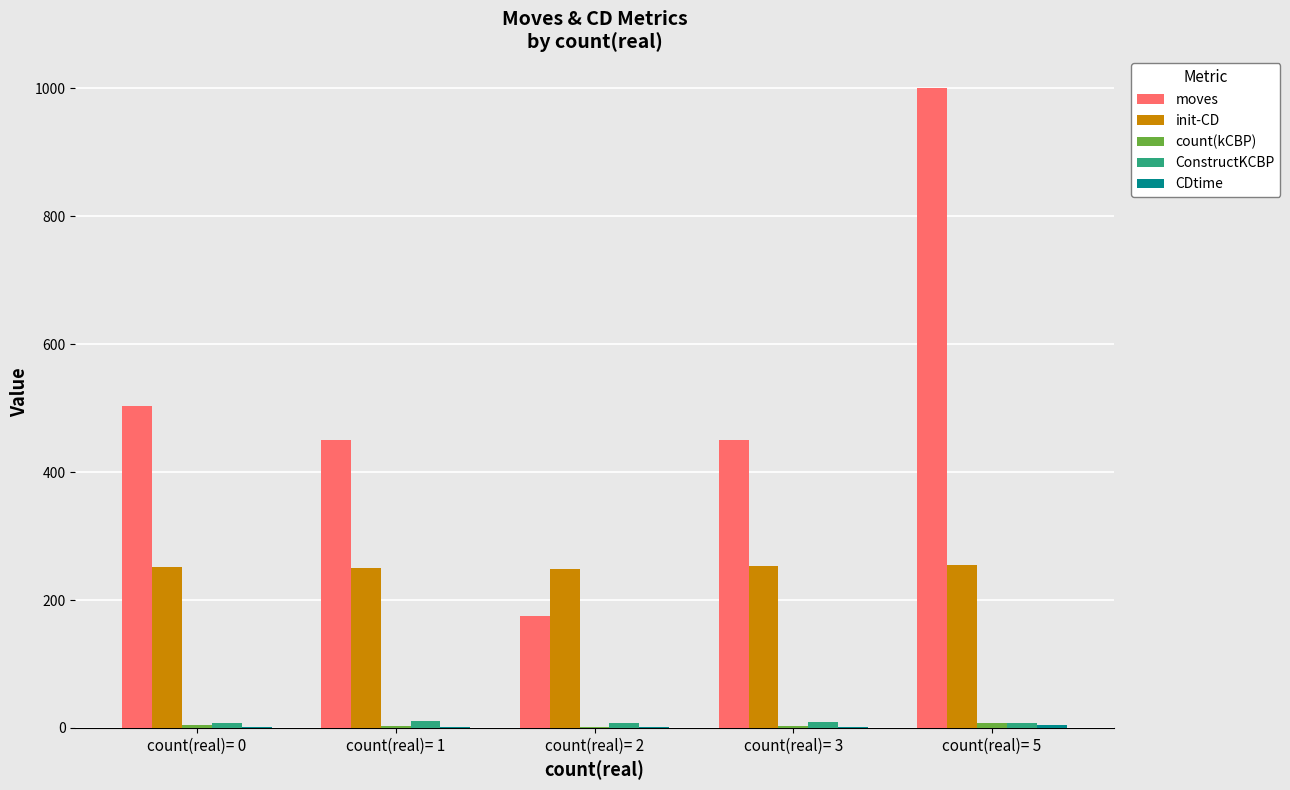

Which series has the widest spread of values?

moves